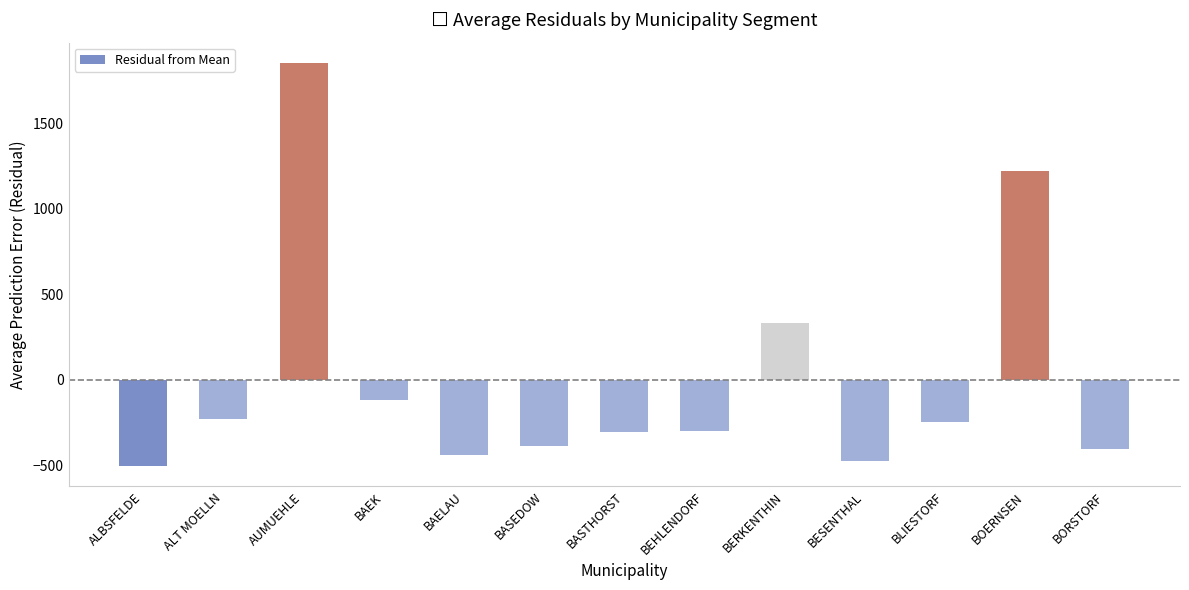

True or false: the data shows -146.6 at BEHLENDORF.

False